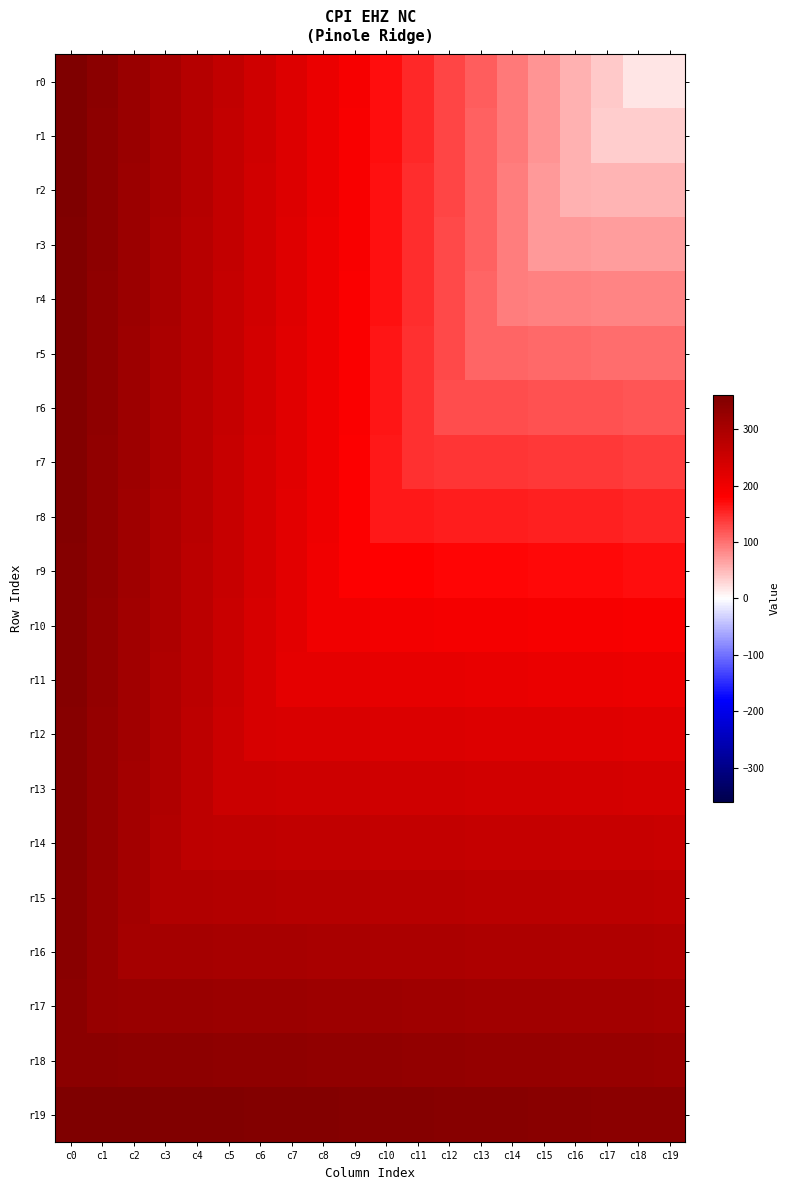

What is the difference between the highest and lowest values at c3?

69